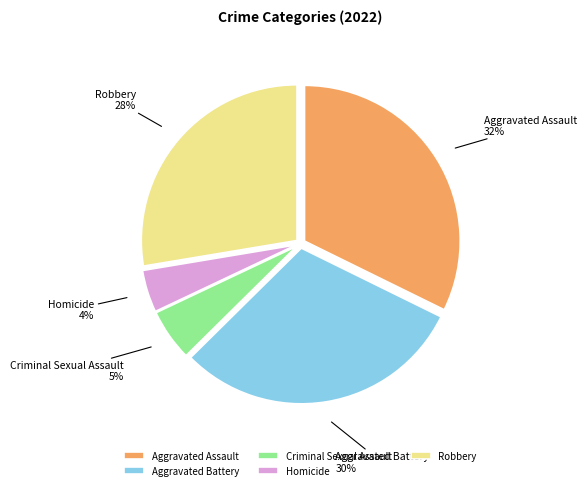

The Criminal Sexual Assault slice represents 1% of the pie. True or false?

False